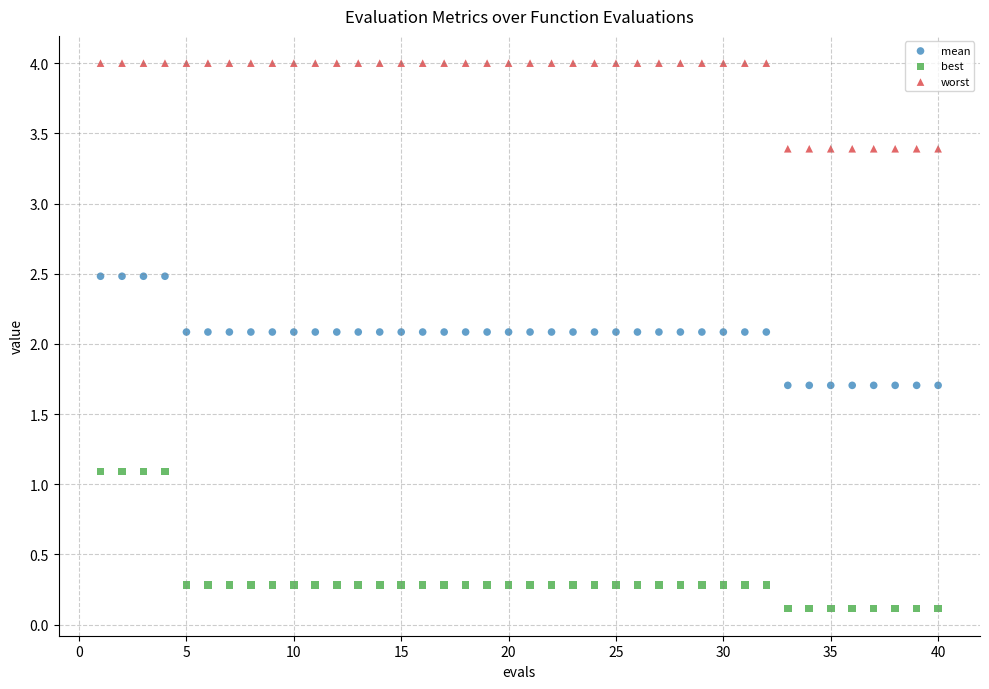

Which series contains the lowest Y value?

best